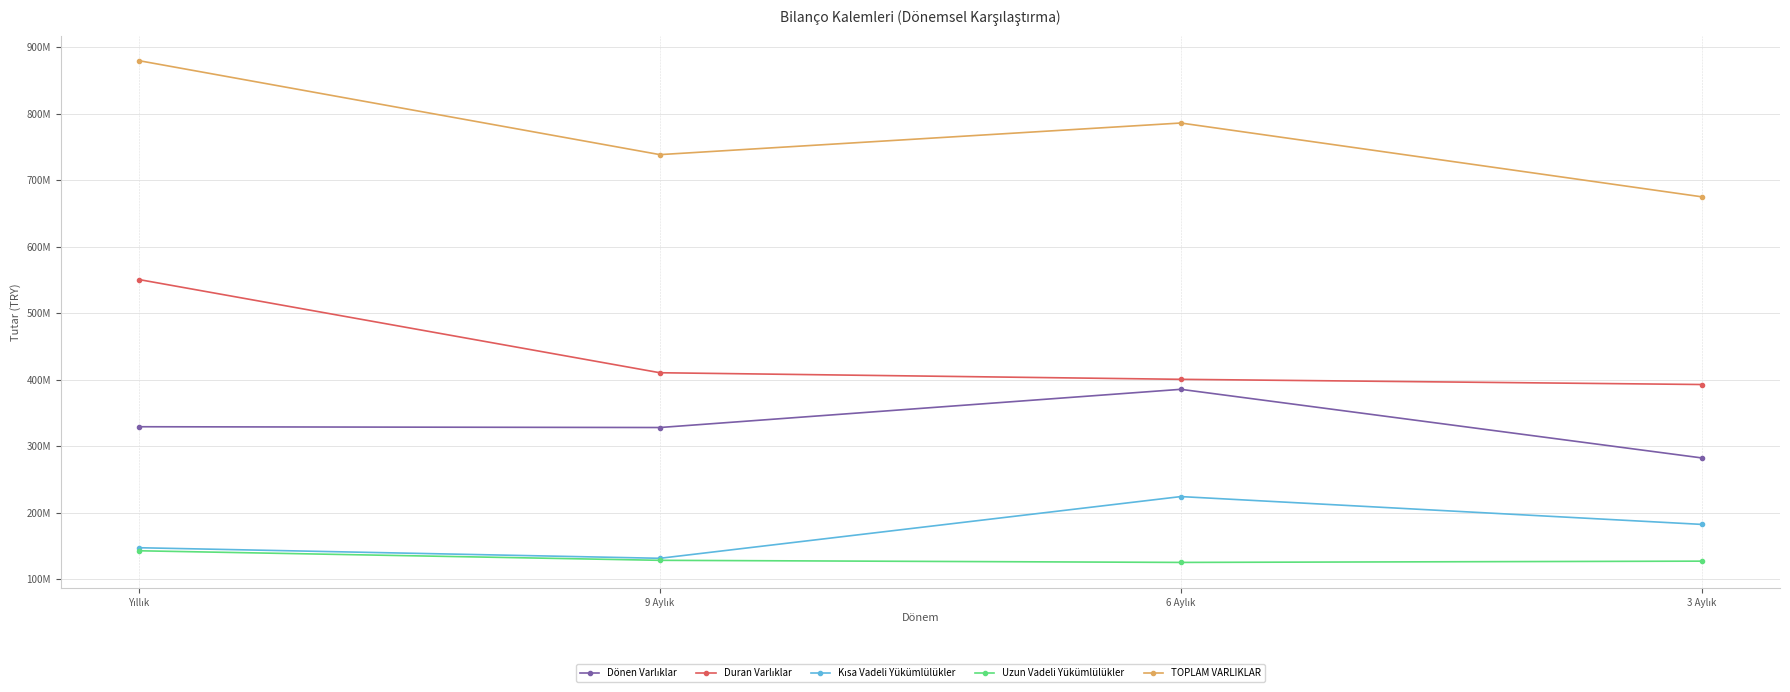

Rank the series at 3 Aylık from lowest to highest value.

Uzun Vadeli Yükümlülükler, Kısa Vadeli Yükümlülükler, Dönen Varlıklar, Duran Varlıklar, TOPLAM VARLIKLAR